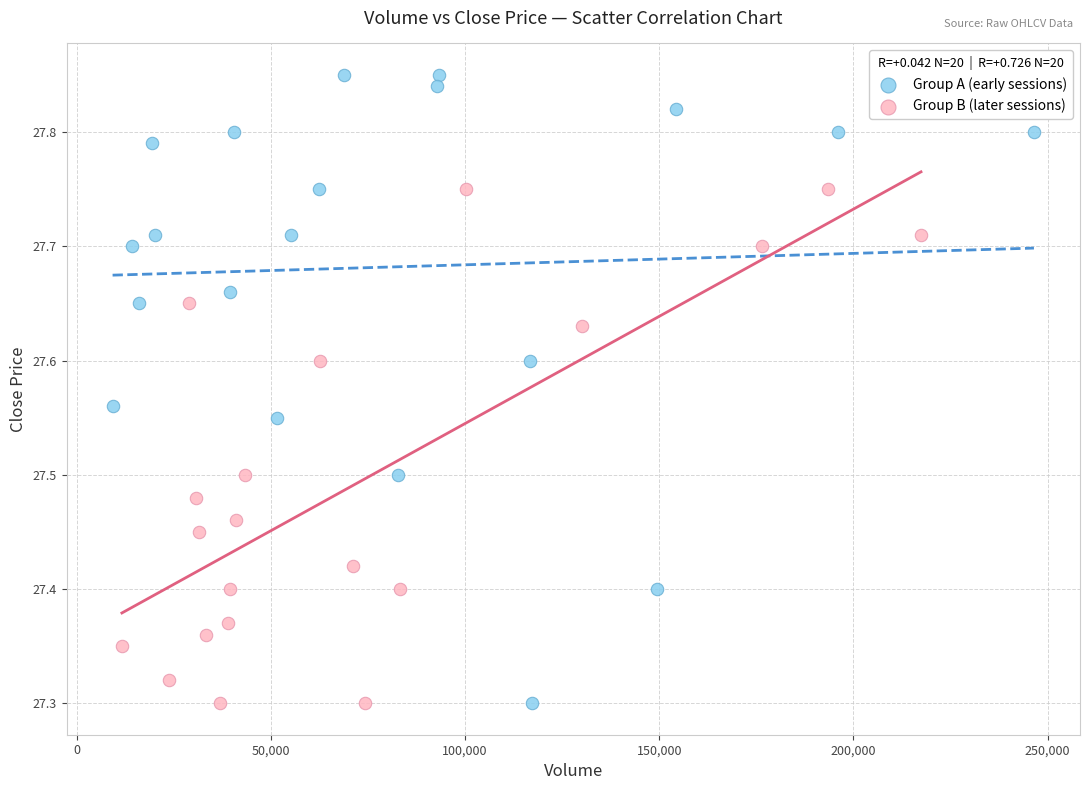

Which series has the widest spread of Y values?

Group A (early sessions)